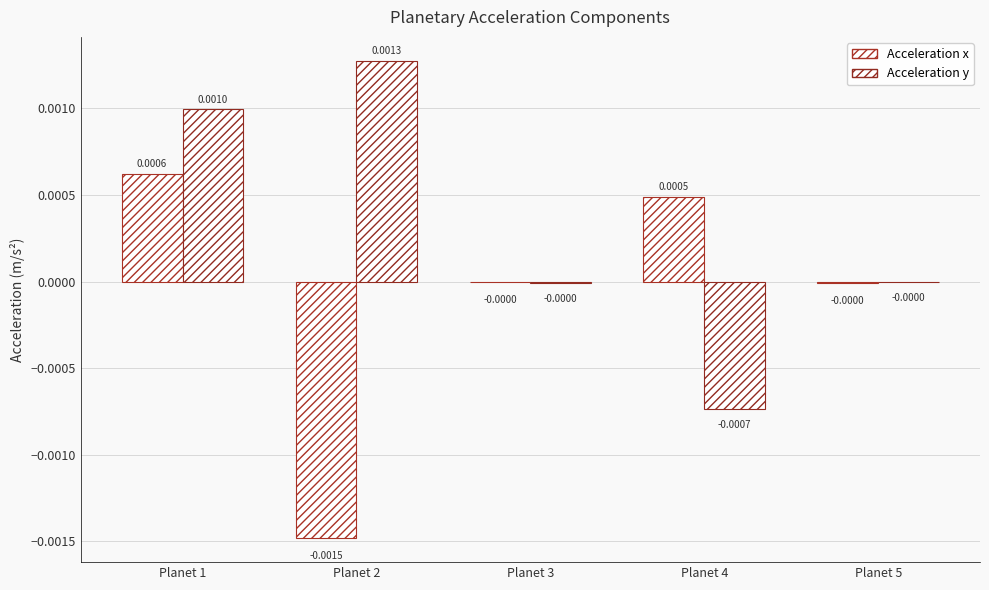

Are the bars horizontal?

No